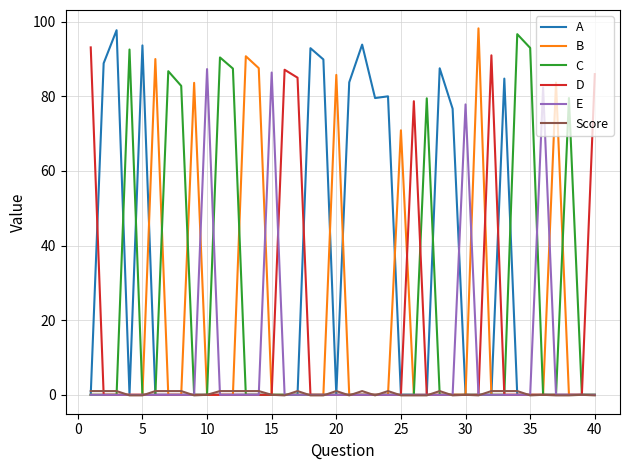

What is the highest value of the B series?

98.2